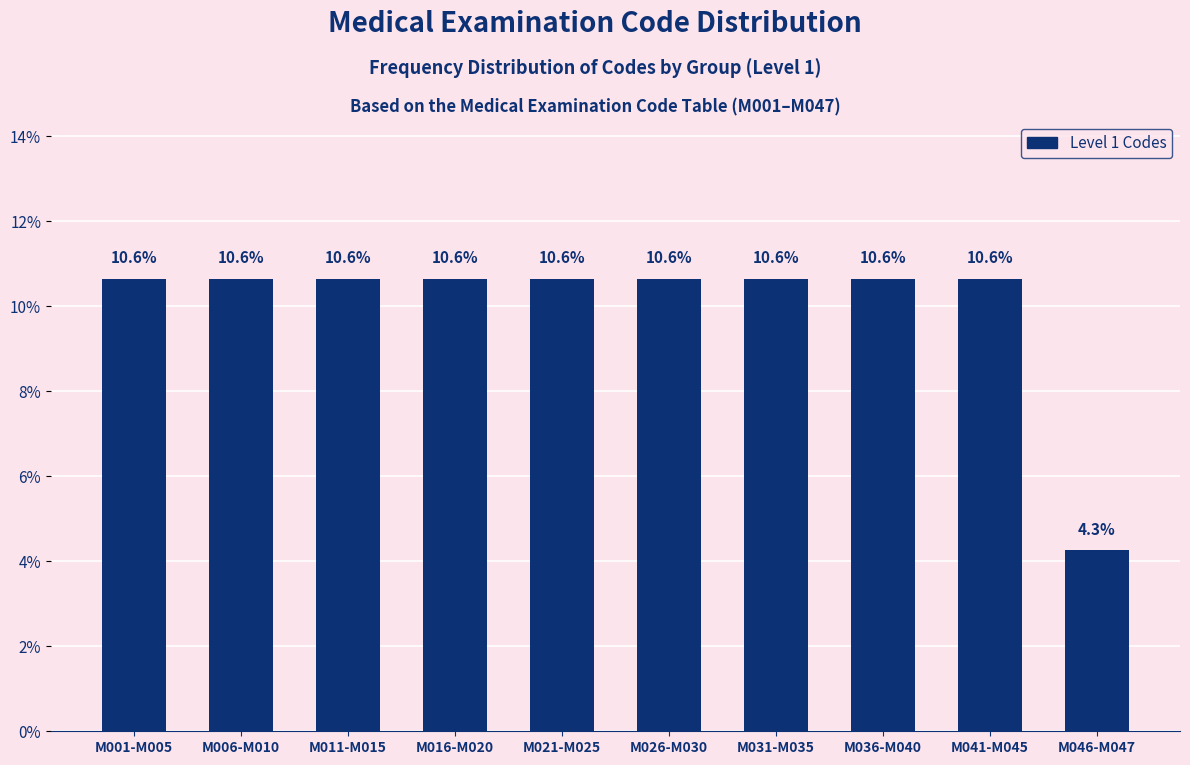

Reading left to right, extract all data points from this chart.

M001-M005=10.6	M006-M010=10.6	M011-M015=10.6	M016-M020=10.6	M021-M025=10.6	M026-M030=10.6	M031-M035=10.6	M036-M040=10.6	M041-M045=10.6	M046-M047=4.3